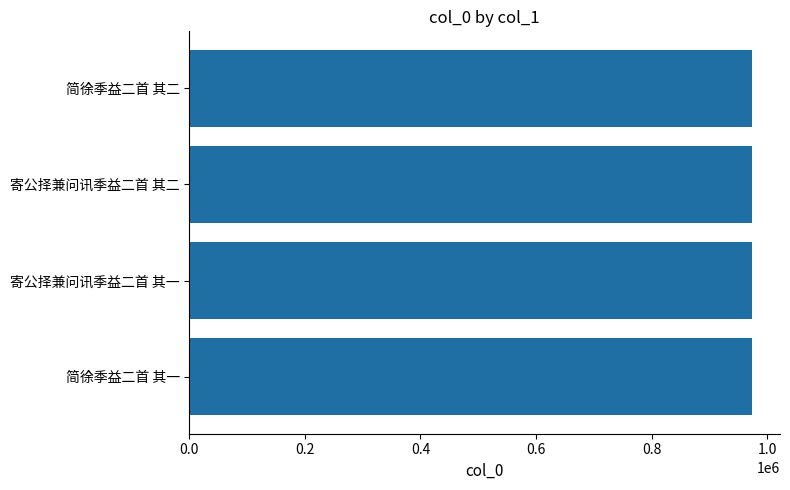

What is the label of the 3rd bar from the bottom?

寄公择兼问讯季益二首 其二